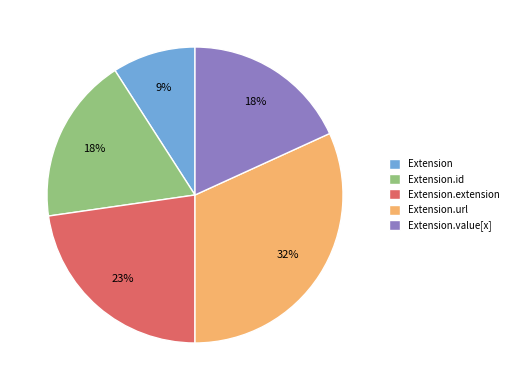

To the nearest percent, what is the difference between the Extension.url and Extension.value[x] slice percentages?

14%